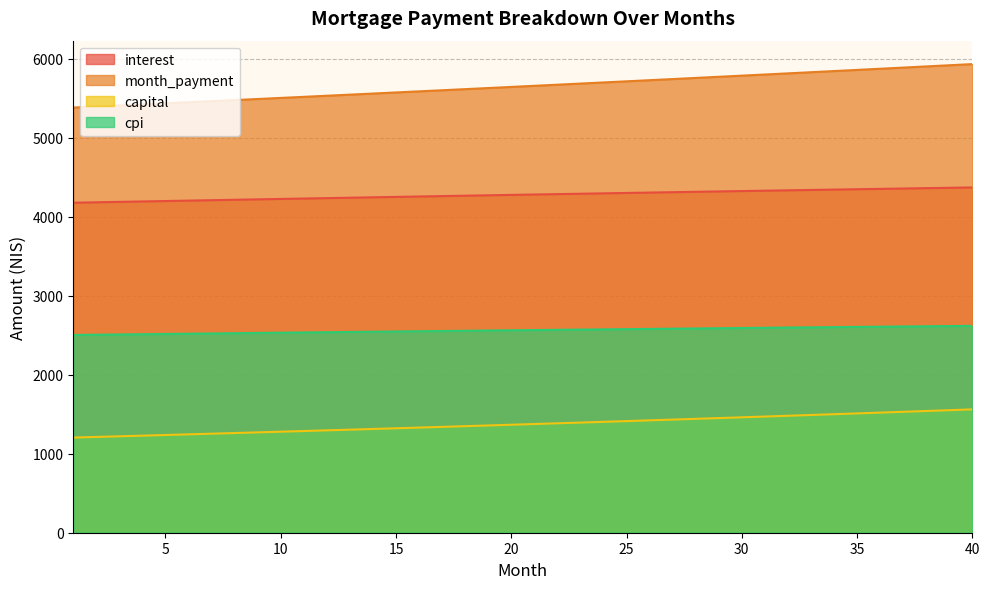

What is the sum of the interest values at 38 and 23?

8652.7